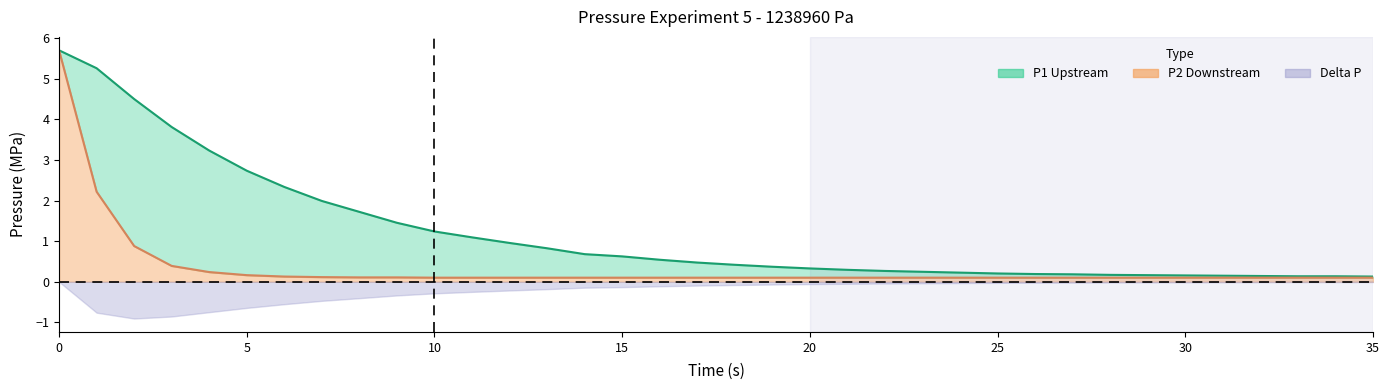

What is the value of the P1_Pa point at the 5th from the left?

3.2